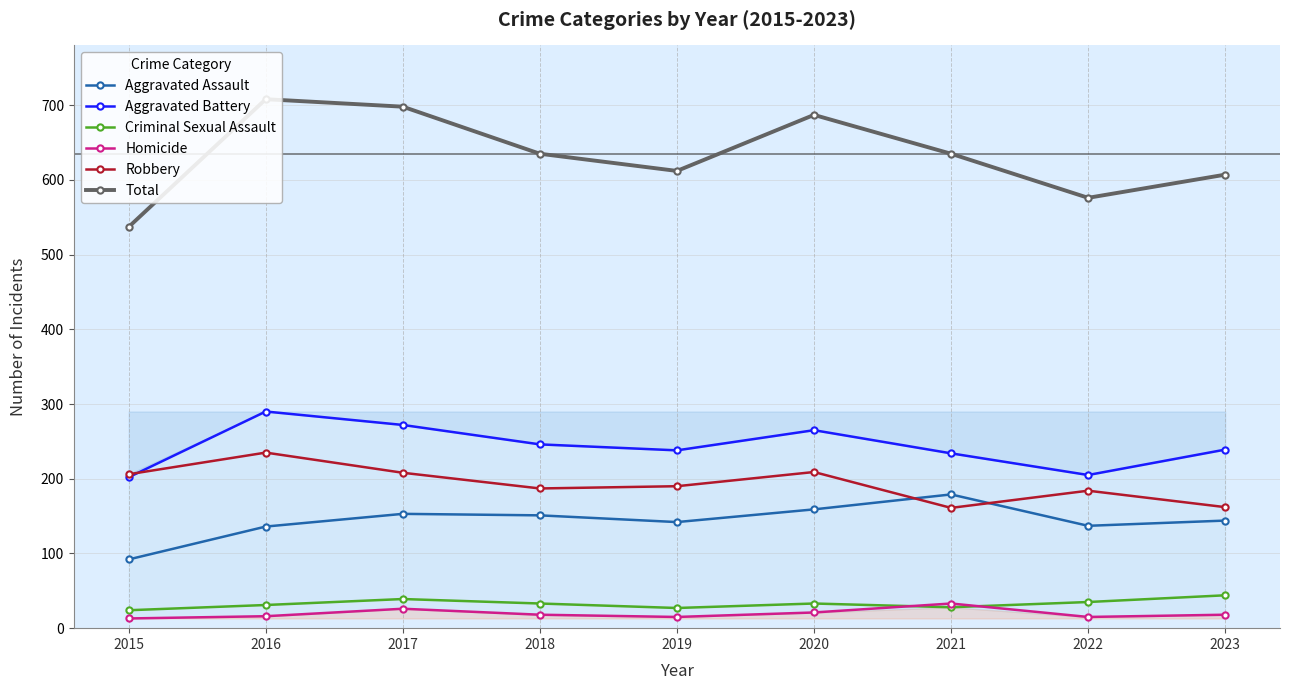

At which category does the chart reach its peak across all series?

2016